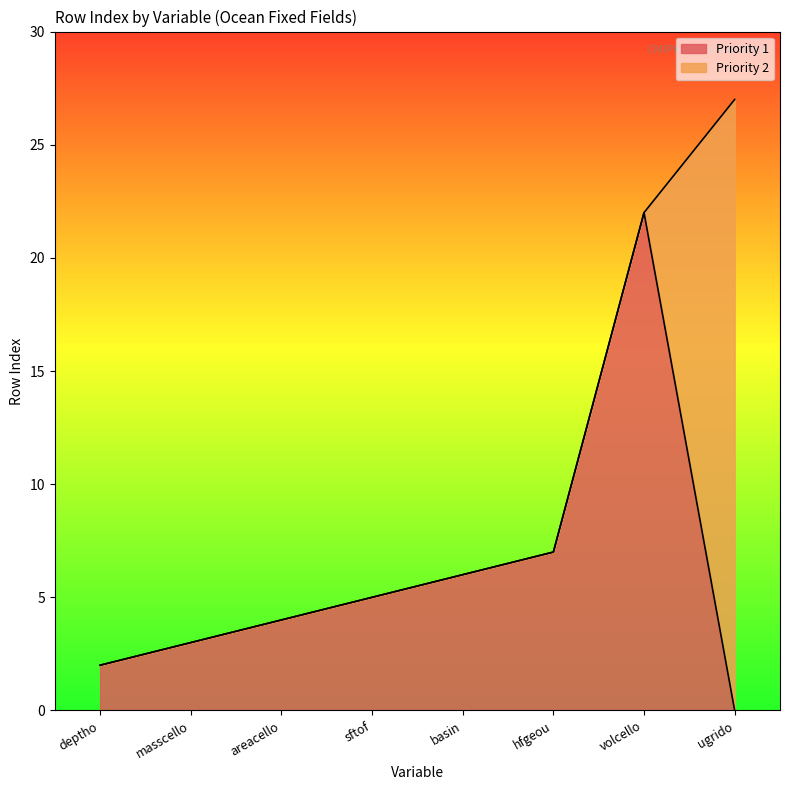

Reading left to right, what are all the values shown in this chart?

deptho=2	masscello=3	areacello=4	sftof=5	basin=6	hfgeou=7	volcello=22	ugrido=0